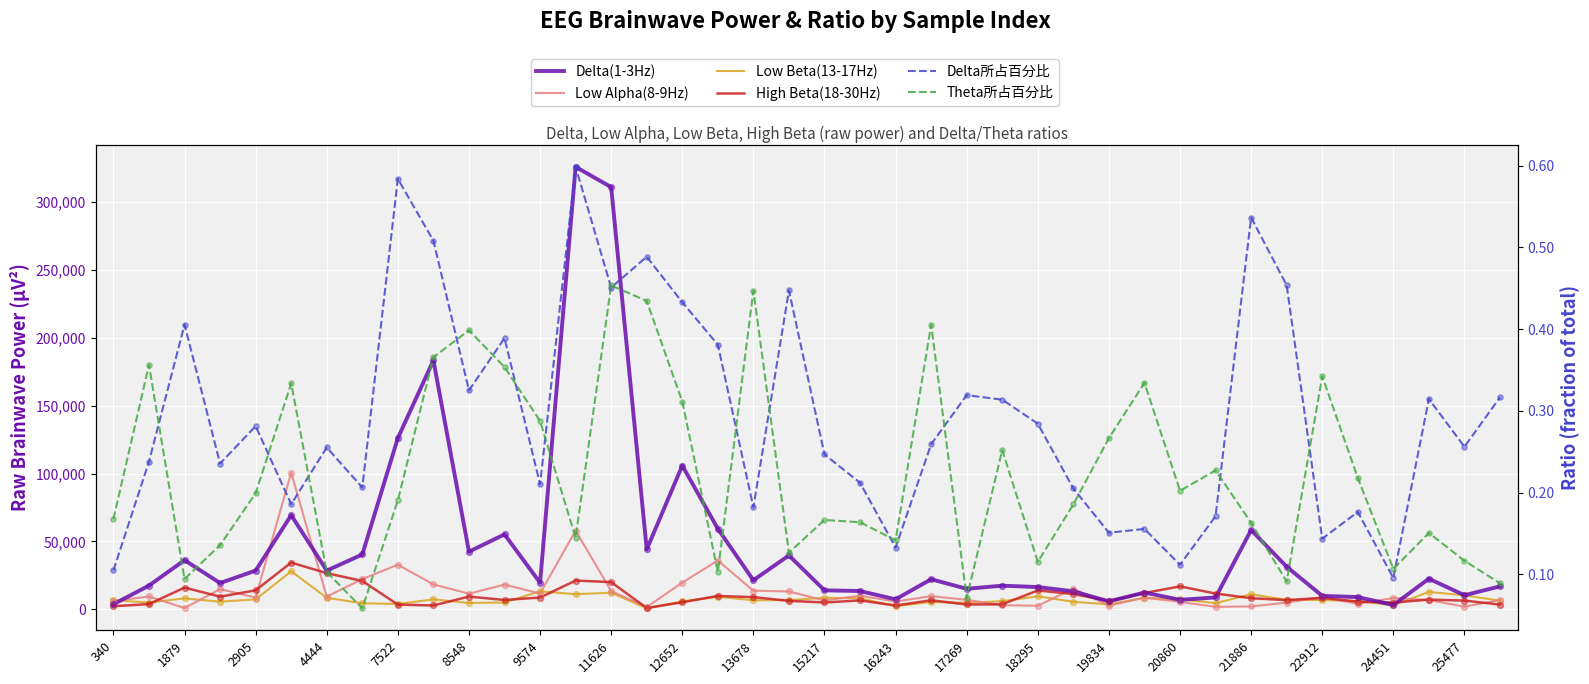

What are all the series names shown in the legend?

Delta(1-3Hz), Low Alpha(8-9Hz), Low Beta(13-17Hz), High Beta(18-30Hz), Delta所占百分比, Theta所占百分比